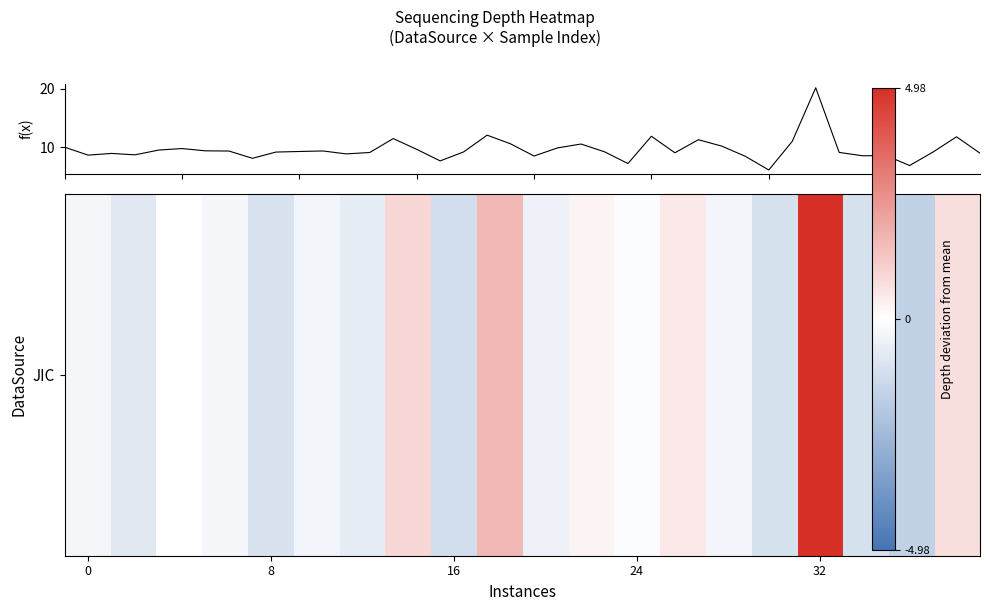

What is the maximum value shown in the chart?

20.2